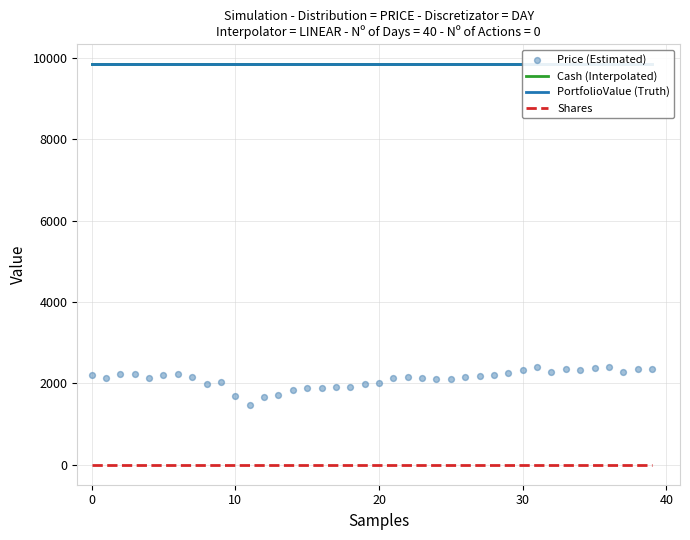

At how many categories does at least one series exceed 2279?

40